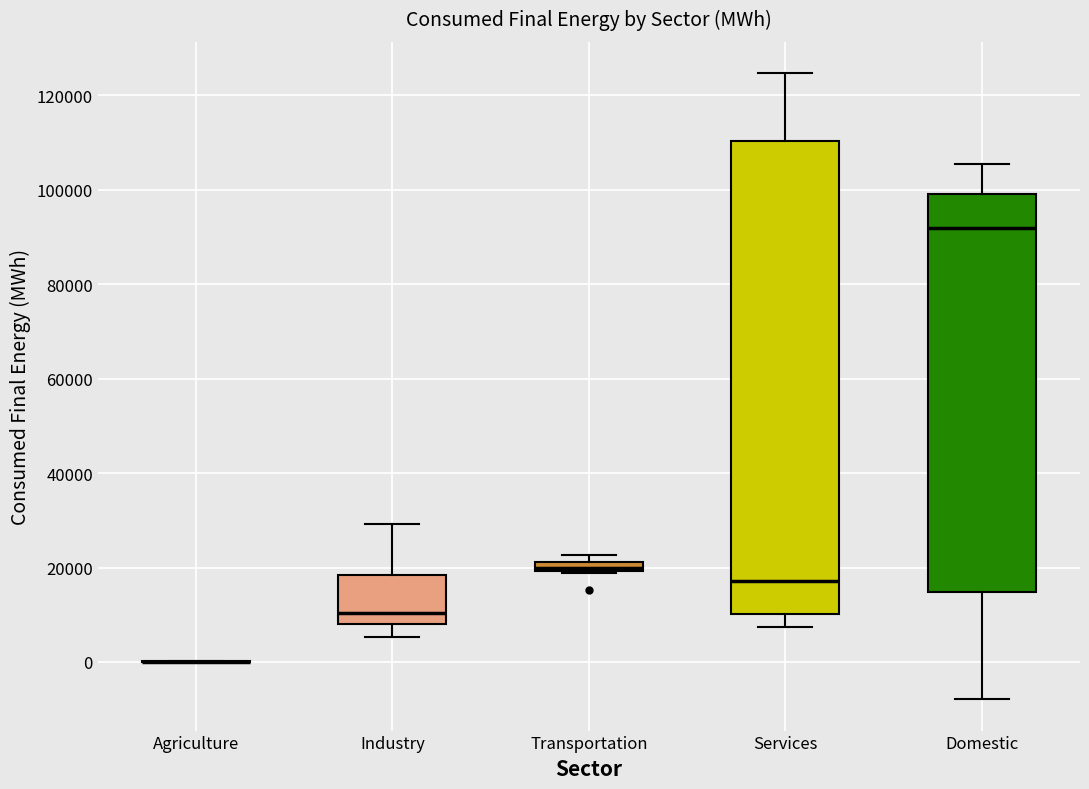

Where does the upper whisker of the box for Services end on the y-axis? The values are not printed on the chart, so give them approximately, as read against the axis.

124000